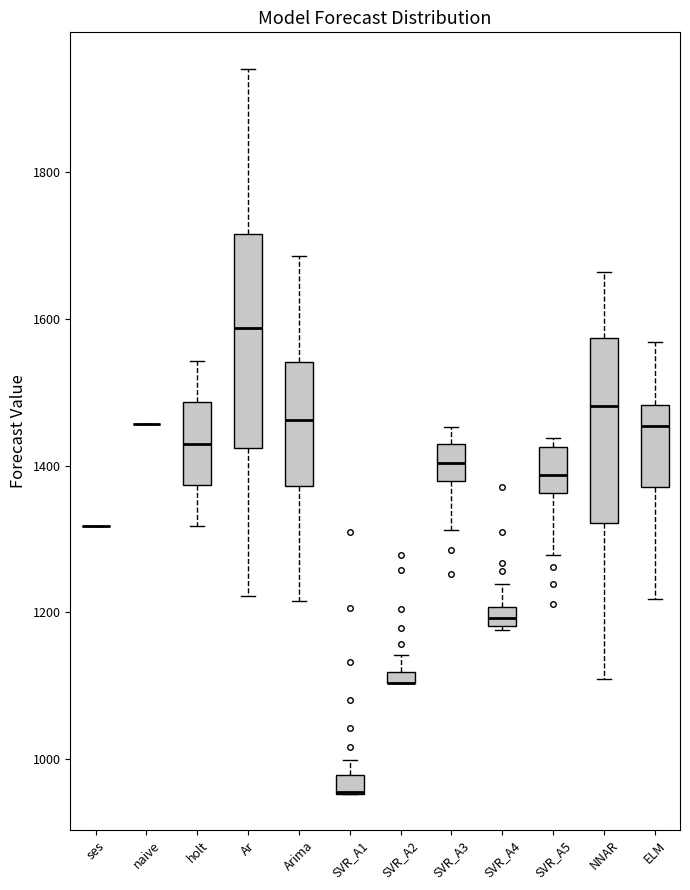

Comparing the boxes themselves (not the whiskers), which one is the tallest?

Ar